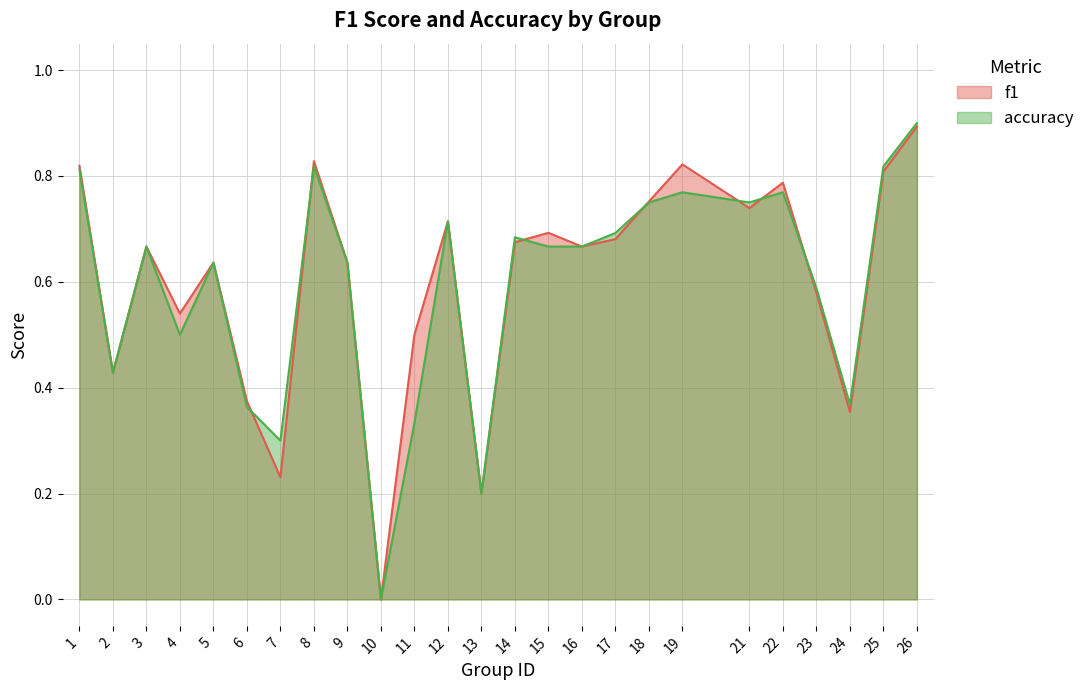

True or false: accuracy has more than 2 points higher than both neighbors.

True